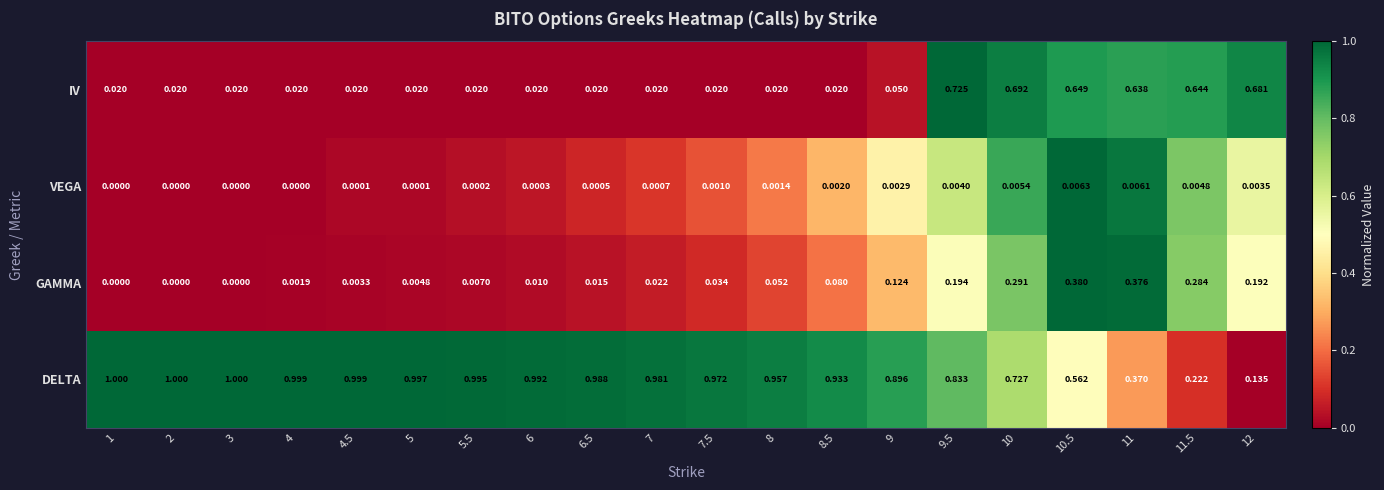

Is the value of DELTA at 8 greater than the value of GAMMA at 10?

Yes